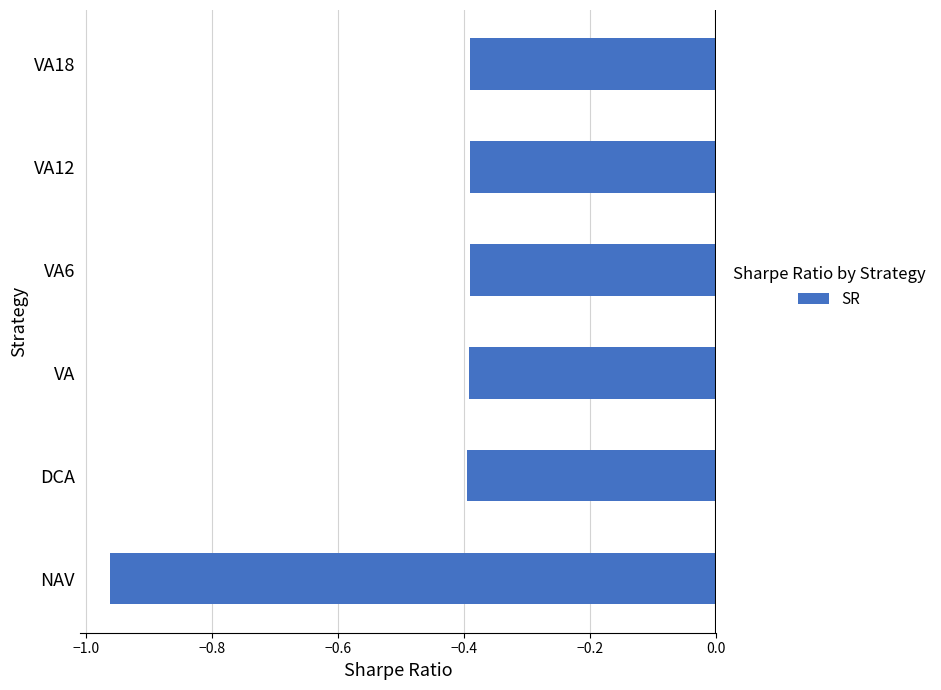

What is the sum of the values at NAV and VA12?

-1.4